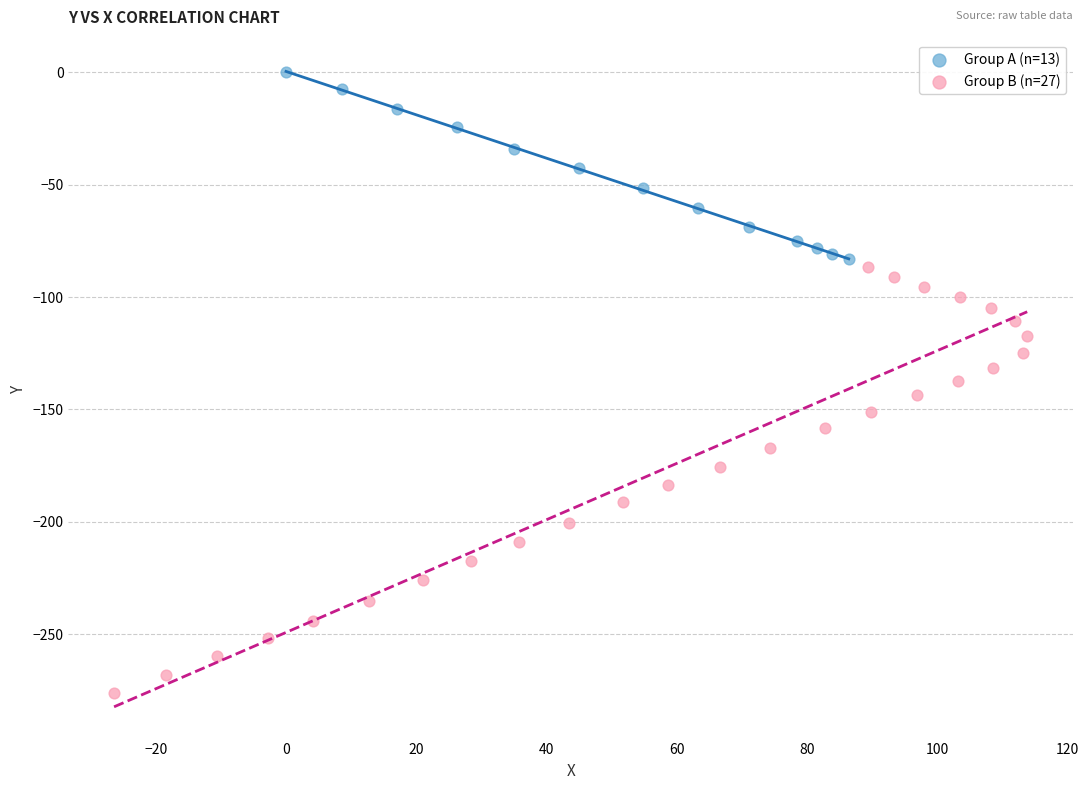

Which series contains the highest Y value?

Group A (n=13)